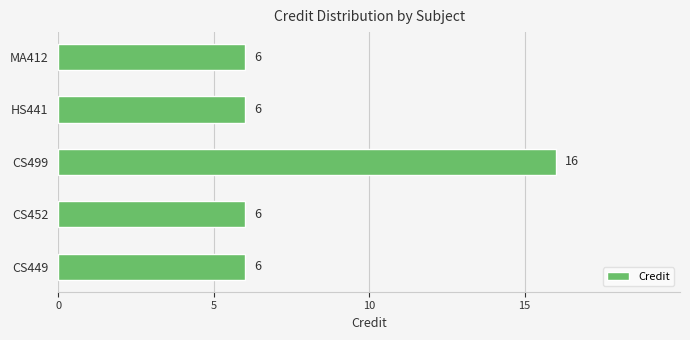

Reading bottom to top, transcribe all the data shown in this chart.

CS449=6	CS452=6	CS499=16	HS441=6	MA412=6